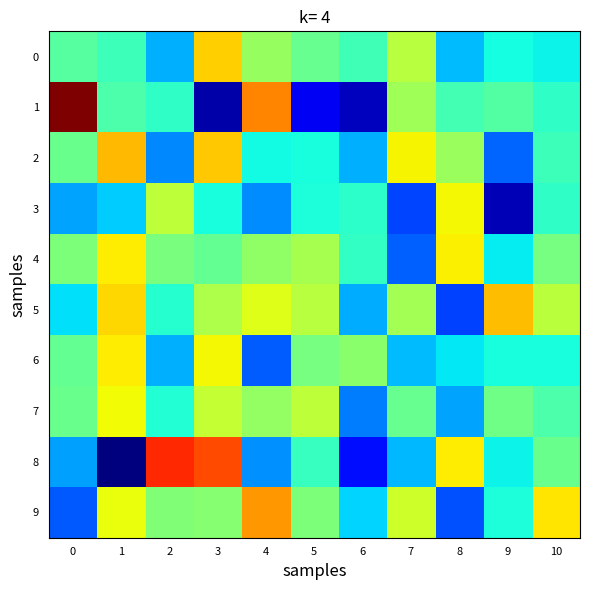

Reading right to left, transcribe all the data shown in this chart.

0: 10=-0.0	9=-0.0	8=-0.1	7=0.1	6=0.0	5=0.0	4=0.1	3=0.1	2=-0.1	1=0.0	0=0.0
1: 10=-0.0	9=0.0	8=0.0	7=0.1	6=-0.2	5=-0.2	4=0.2	3=-0.2	2=-0.0	1=0.0	0=0.3
2: 10=0.0	9=-0.1	8=0.1	7=0.1	6=-0.1	5=-0.0	4=-0.0	3=0.1	2=-0.1	1=0.1	0=0.0
3: 10=-0.0	9=-0.2	8=0.1	7=-0.1	6=-0.0	5=-0.0	4=-0.1	3=-0.0	2=0.1	1=-0.0	0=-0.1
4: 10=0.0	9=-0.0	8=0.1	7=-0.1	6=-0.0	5=0.1	4=0.1	3=0.0	2=0.0	1=0.1	0=0.0
5: 10=0.1	9=0.1	8=-0.1	7=0.1	6=-0.1	5=0.1	4=0.1	3=0.1	2=-0.0	1=0.1	0=-0.0
6: 10=-0.0	9=-0.0	8=-0.0	7=-0.1	6=0.0	5=0.0	4=-0.1	3=0.1	2=-0.1	1=0.1	0=0.0
7: 10=0.0	9=0.0	8=-0.1	7=0.0	6=-0.1	5=0.1	4=0.1	3=0.1	2=-0.0	1=0.1	0=0.0
8: 10=0.0	9=-0.0	8=0.1	7=-0.1	6=-0.1	5=-0.0	4=-0.1	3=0.2	2=0.2	1=-0.2	0=-0.1
9: 10=0.1	9=-0.0	8=-0.1	7=0.1	6=-0.0	5=0.0	4=0.2	3=0.0	2=0.0	1=0.1	0=-0.1